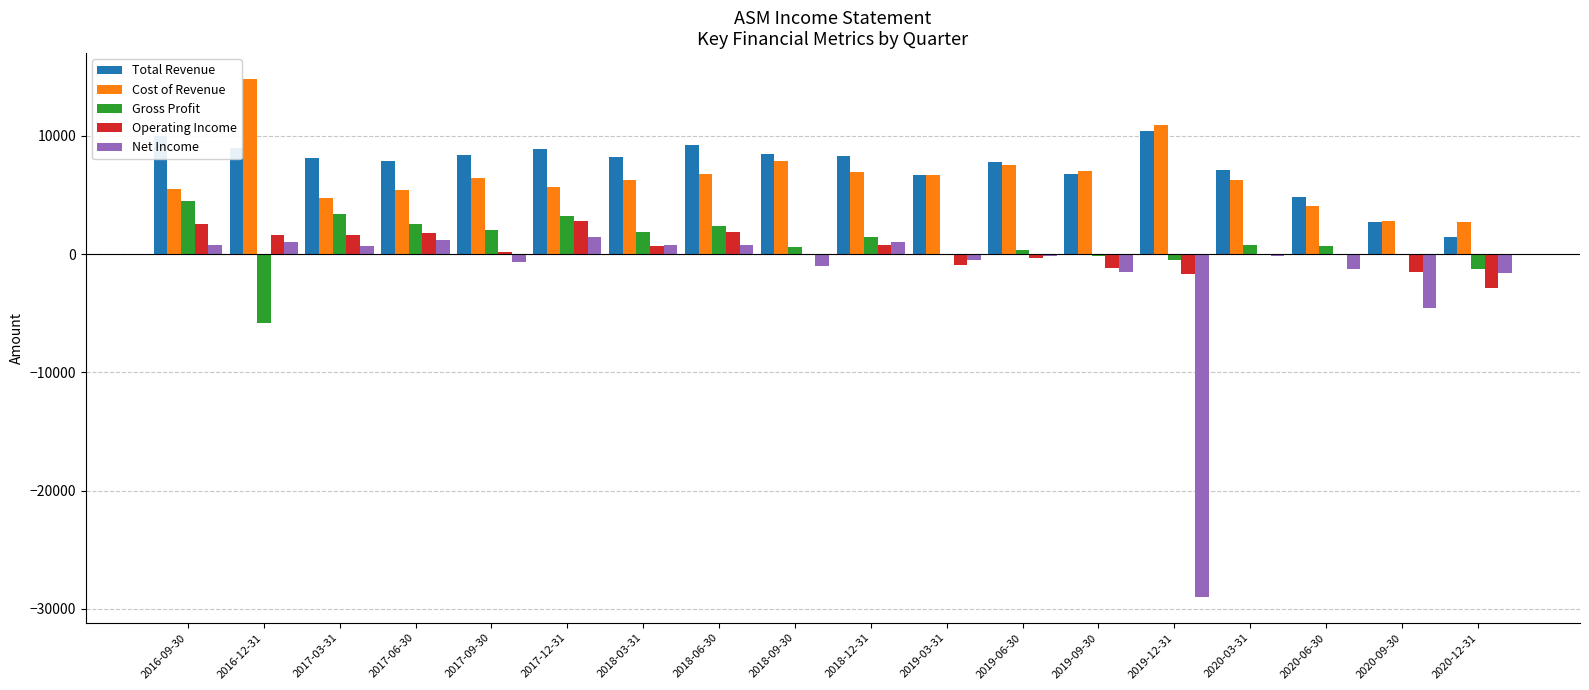

What is the difference between the Total Revenue values at 2017-06-30 and 2020-06-30?

3100